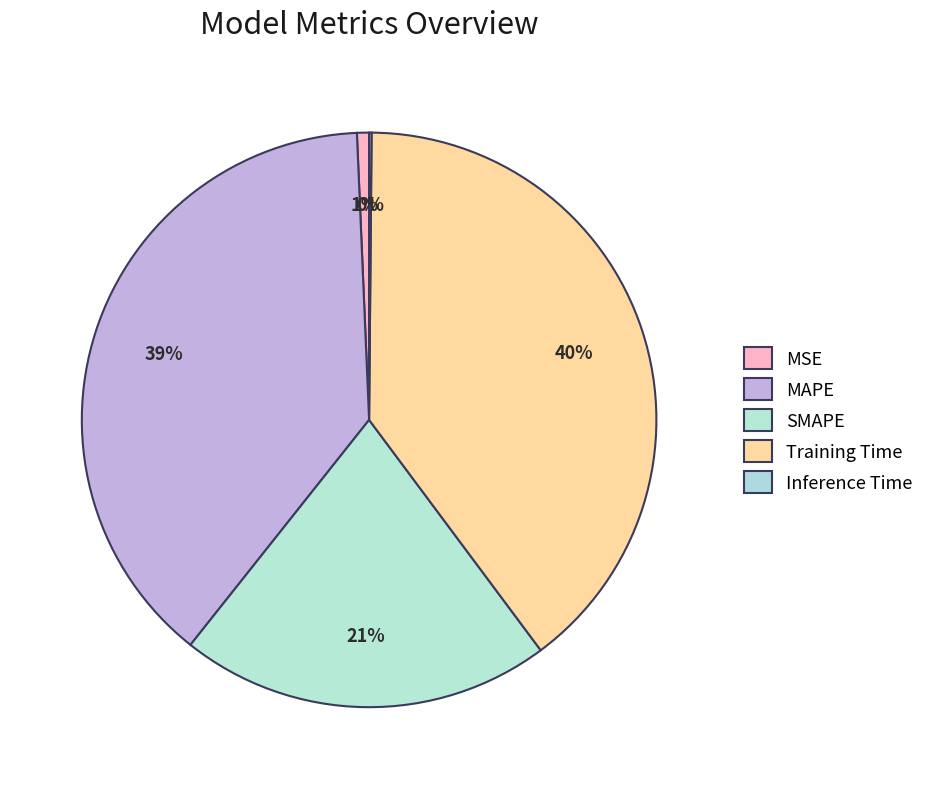

Does Training Time account for over 50% of the chart?

No